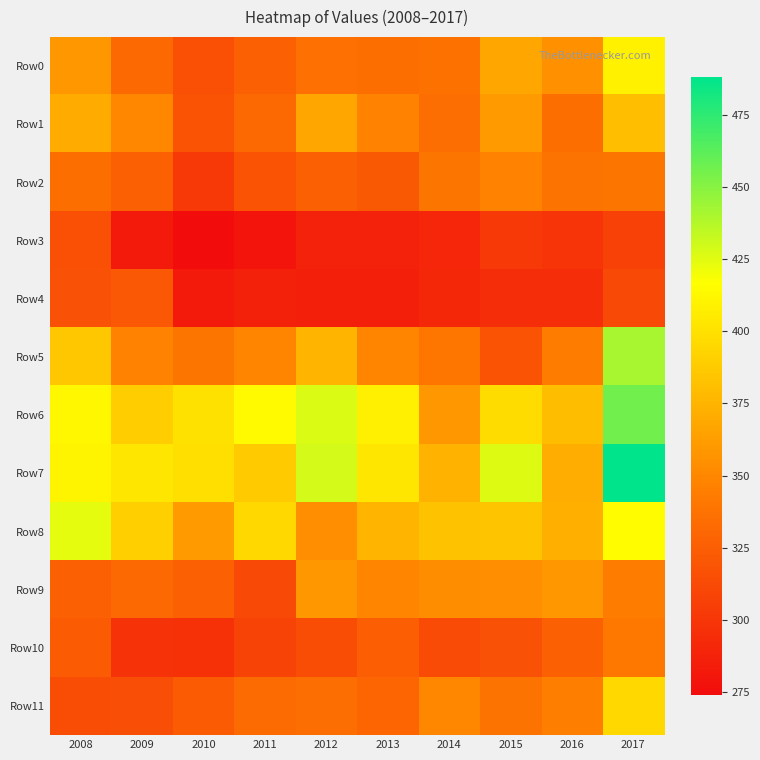

Reading left to right, transcribe all the data shown in this chart.

Row0: 2008=359	2009=332	2010=316	2011=327	2012=336	2013=335	2014=337	2015=368	2016=355	2017=409
Row1: 2008=370	2009=350	2010=318	2011=331	2012=368	2013=347	2014=334	2015=361	2016=335	2017=381
Row2: 2008=335	2009=326	2010=302	2011=318	2012=327	2013=322	2014=339	2015=347	2016=338	2017=339
Row3: 2008=316	2009=283	2010=274	2011=279	2012=288	2013=288	2014=290	2015=302	2016=299	2017=307
Row4: 2008=317	2009=321	2010=282	2011=287	2012=286	2013=286	2014=291	2015=295	2016=295	2017=312
Row5: 2008=386	2009=347	2010=339	2011=349	2012=375	2013=349	2014=340	2015=318	2016=344	2017=441
Row6: 2008=412	2009=389	2010=400	2011=414	2012=427	2013=408	2014=359	2015=397	2016=380	2017=456
Row7: 2008=411	2009=403	2010=399	2011=388	2012=429	2013=403	2014=374	2015=426	2016=371	2017=488
Row8: 2008=424	2009=390	2010=361	2011=395	2012=354	2013=375	2014=383	2015=384	2016=372	2017=415
Row9: 2008=327	2009=332	2010=326	2011=312	2012=359	2013=349	2014=353	2015=354	2016=359	2017=344
Row10: 2008=323	2009=298	2010=297	2011=308	2012=314	2013=325	2014=313	2015=317	2016=326	2017=341
Row11: 2008=314	2009=315	2010=323	2011=333	2012=334	2013=329	2014=350	2015=338	2016=345	2017=395